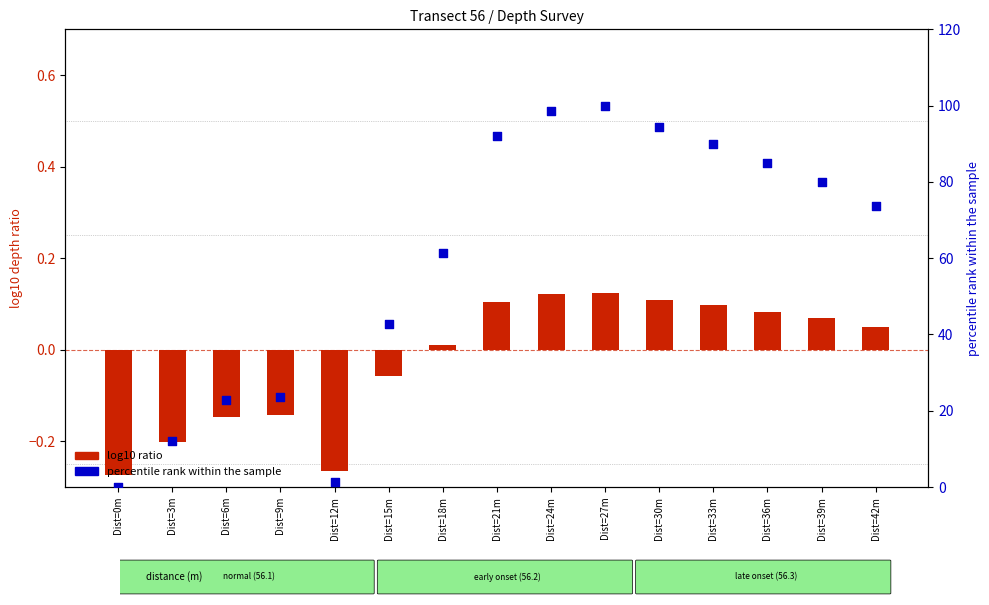

At how many categories does at least one series exceed 35?

10